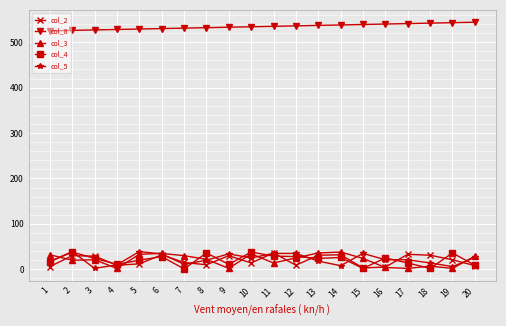

True or false: col_8 has a value of 112 at 13.

False